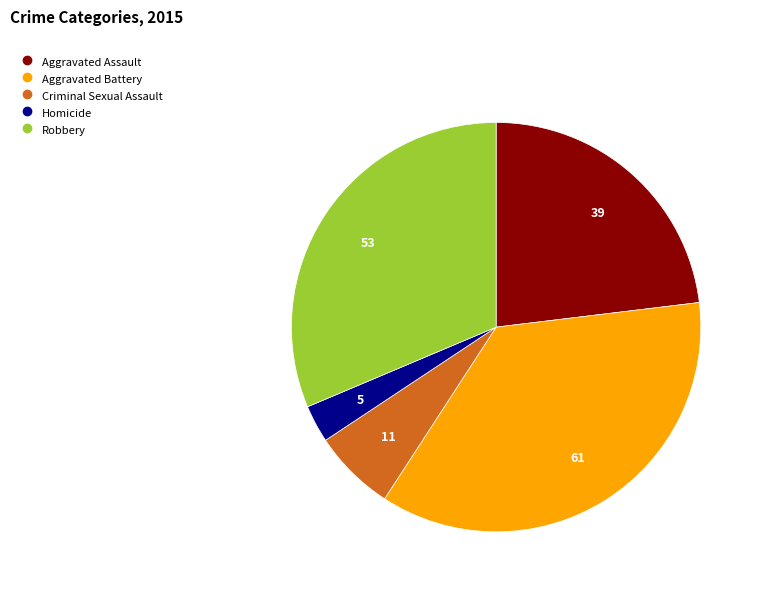

Is Homicide the majority of the pie?

No